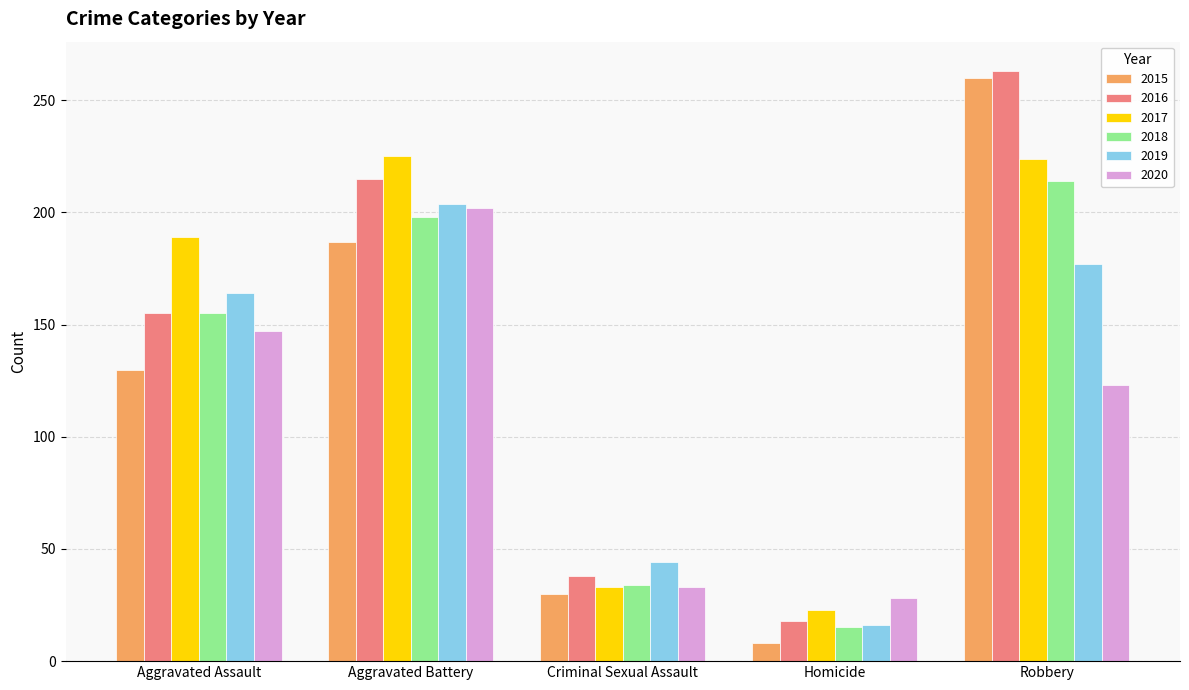

What is the difference between the 2020 values at Homicide and Criminal Sexual Assault?

5